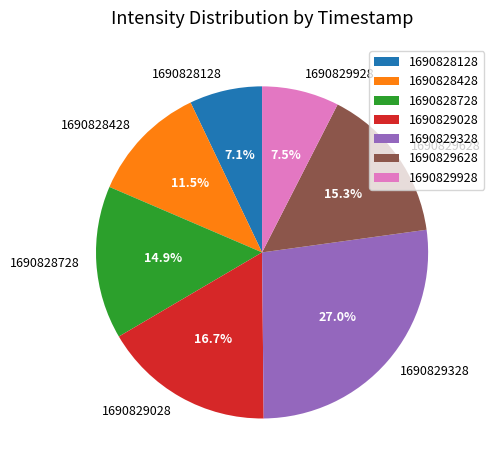

What portion of the pie excludes 1690828728?

85.1%